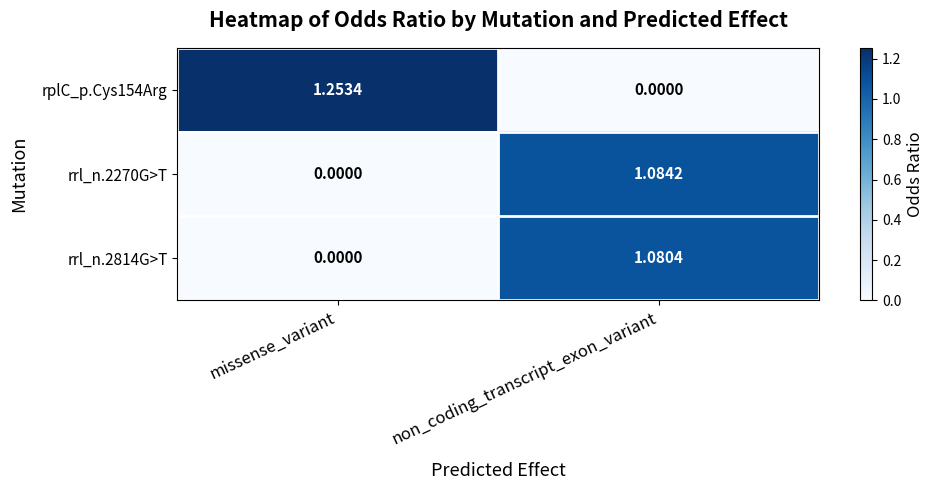

How many values in the rrl_n.2814G>T series exceed 1?

1